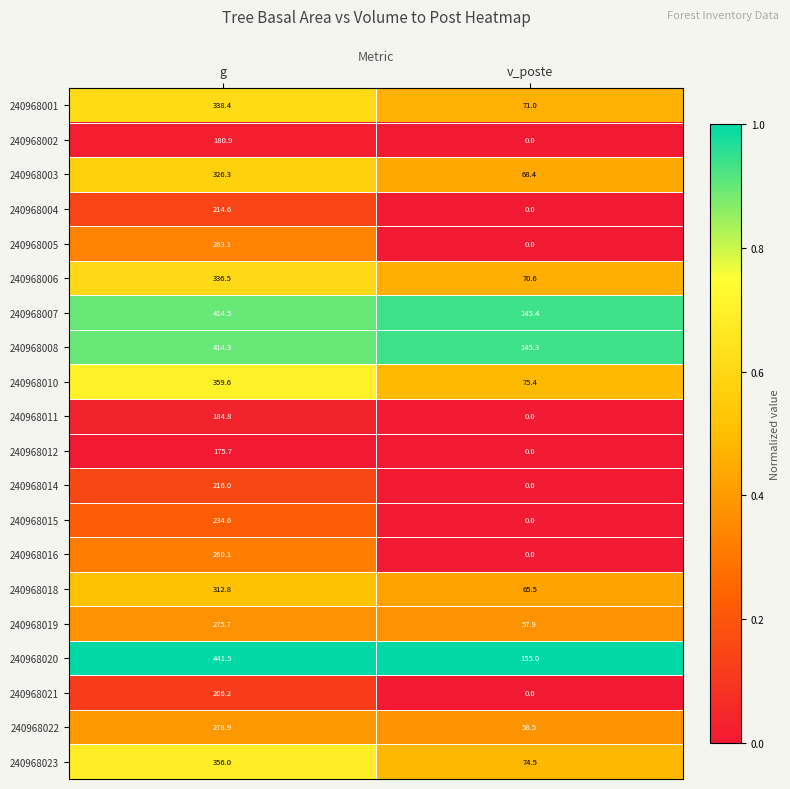

Rank the series by their maximum value, from highest to lowest.

240968020, 240968007, 240968008, 240968010, 240968023, 240968001, 240968006, 240968003, 240968018, 240968022, 240968019, 240968005, 240968016, 240968015, 240968014, 240968004, 240968021, 240968011, 240968002, 240968012